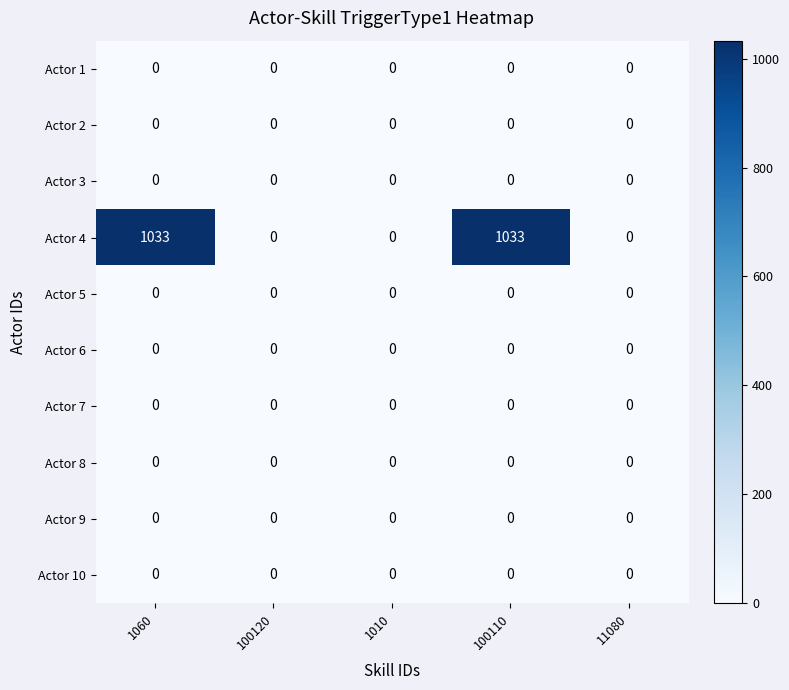

True or false: Actor 4 has a value of 695 at 1060.

False